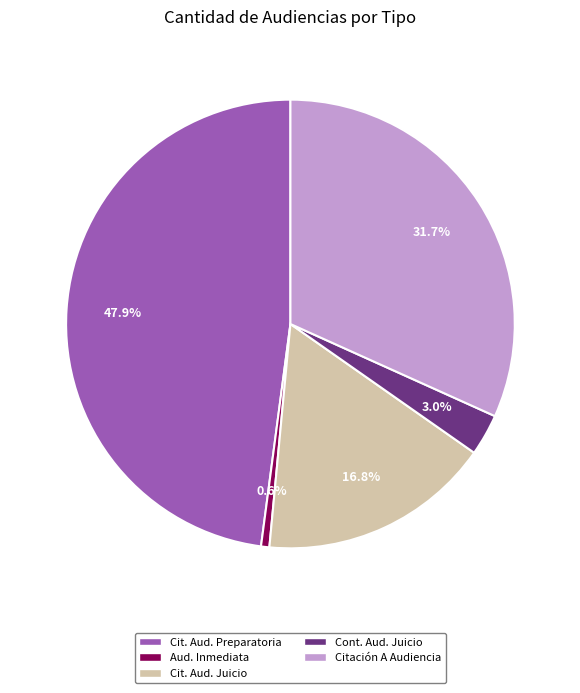

Count the number of slices in the pie.

5